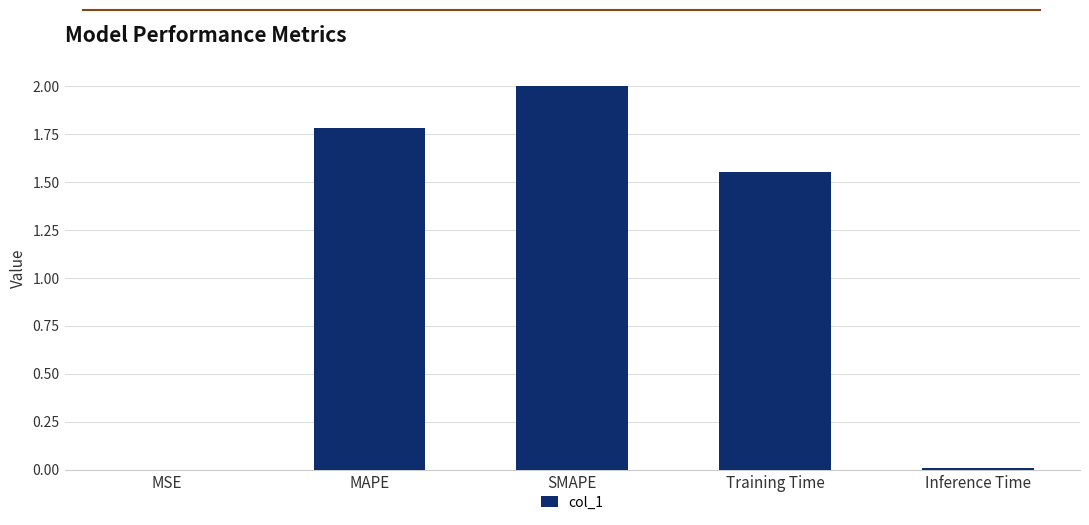

What is the change in value from SMAPE to Training Time?

-0.4